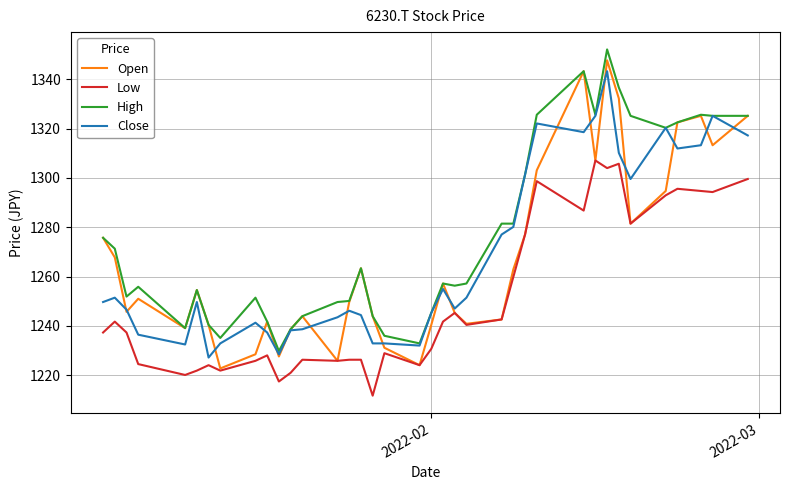

Which series has the largest total across all categories?

High